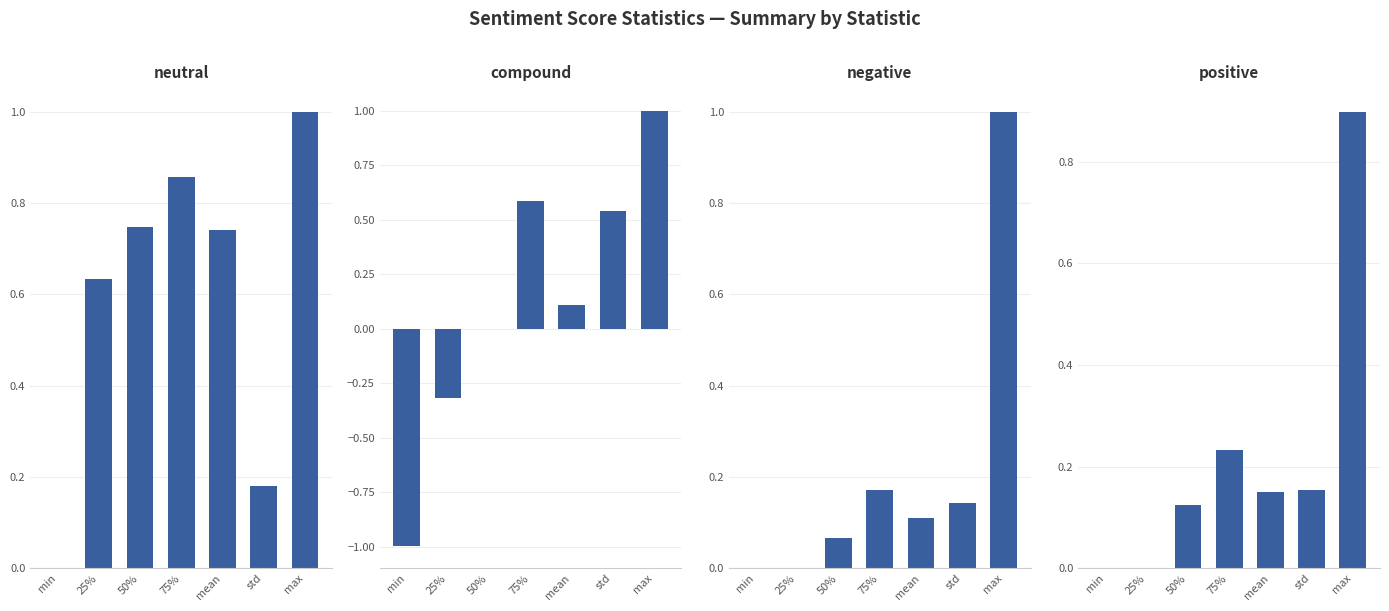

What is the value of the positive bar at the 3rd from the left?

0.1